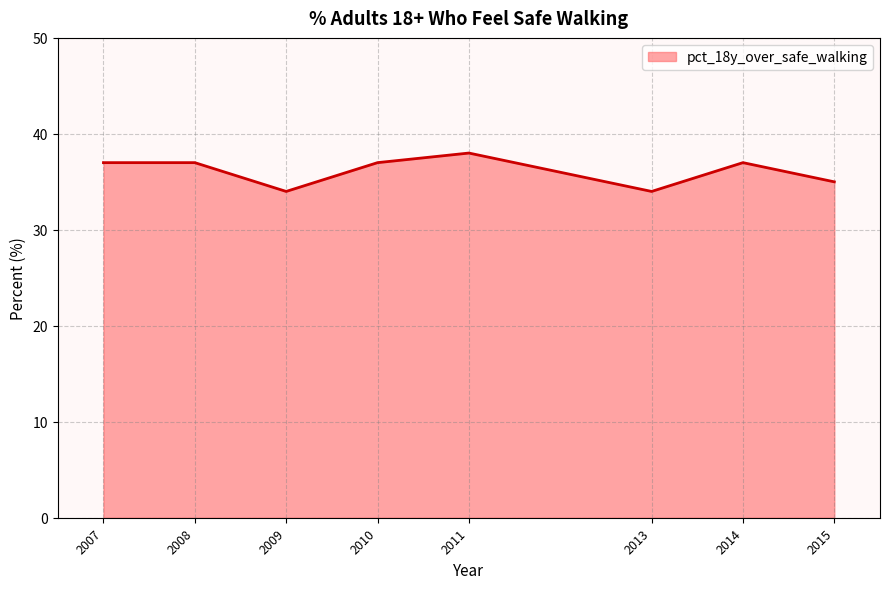

What is the smallest value displayed?

34